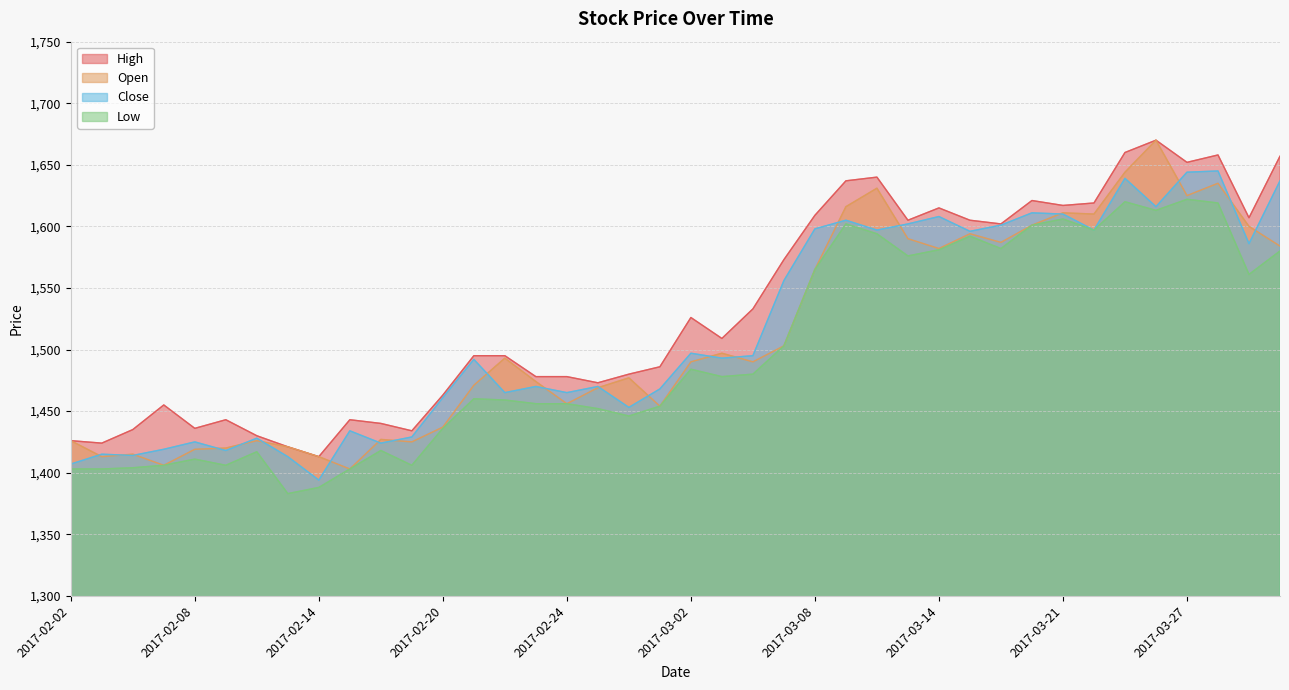

Reading left to right, what are all the values shown in this chart?

High: 1426	1424	1435	1455	1436	1443	1430	1421	1413	1443	1440	1434	1463	1495	1495	1478	1478	1473	1480	1486	1526	1509	1533	1573	1609	1637	1640	1605	1615	1605	1602	1621	1617	1619	1660	1670	1652	1658	1607	1657
Open: 1426	1413	1415	1406	1419	1420	1426	1421	1413	1403	1427	1425	1437	1471	1493	1474	1456	1469	1477	1454	1490	1497	1490	1503	1565	1616	1631	1590	1582	1594	1587	1601	1611	1610	1644	1670	1625	1635	1600	1584
Close: 1407	1415	1414	1419	1425	1418	1428	1413	1394	1434	1424	1429	1461	1492	1465	1470	1465	1470	1453	1468	1497	1493	1495	1556	1598	1605	1597	1602	1608	1596	1601	1611	1610	1597	1639	1616	1644	1645	1586	1637
Low: 1403	1403	1404	1406	1411	1406	1417	1383	1388	1403	1418	1406	1436	1460	1459	1456	1456	1452	1446	1454	1484	1478	1480	1503	1565	1602	1594	1576	1581	1592	1582	1601	1606	1597	1620	1613	1622	1619	1561	1580